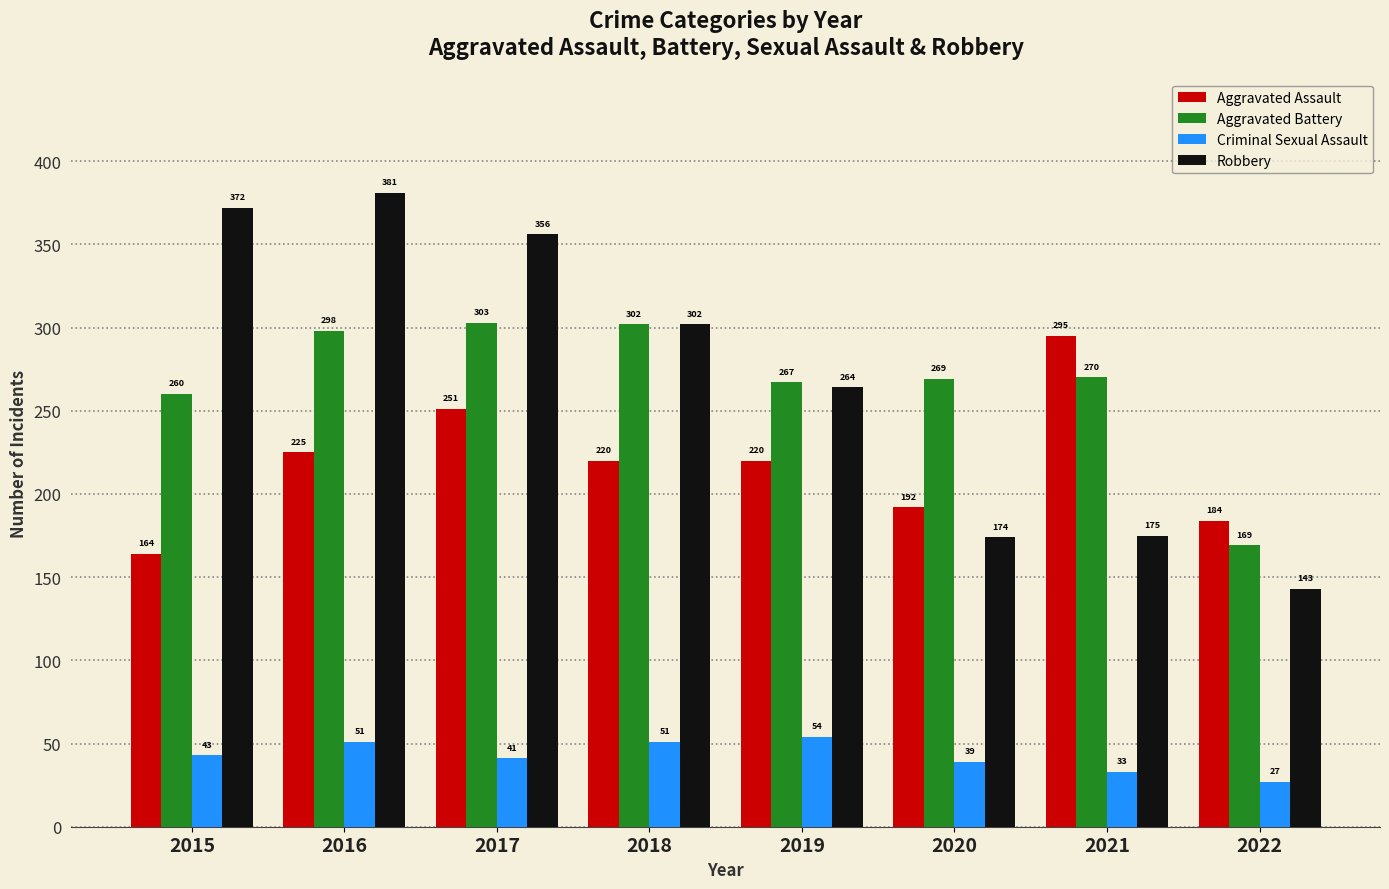

Which series has the widest spread of values?

Robbery